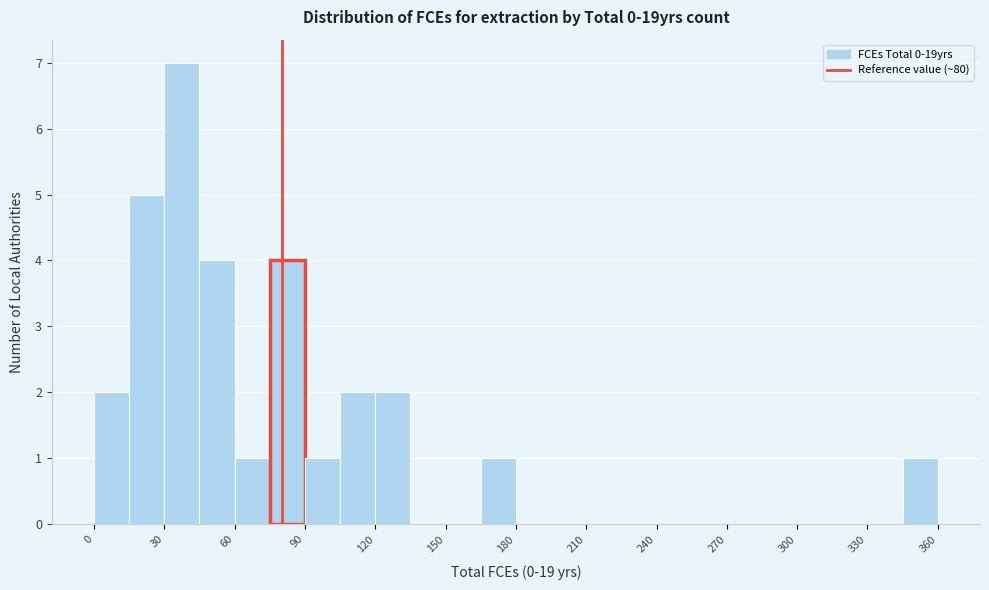

Around what value on the x-axis is the tallest bar? Give the approximate position of its centre, as read against the axis.

40